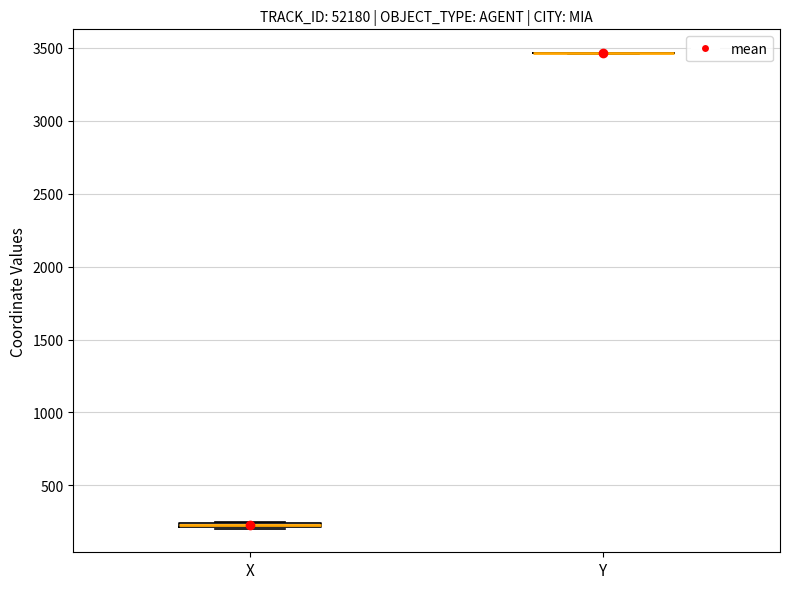

Where is the upper edge of the box for X on the y-axis? The values are not printed on the chart, so give them approximately, as read against the axis.

250